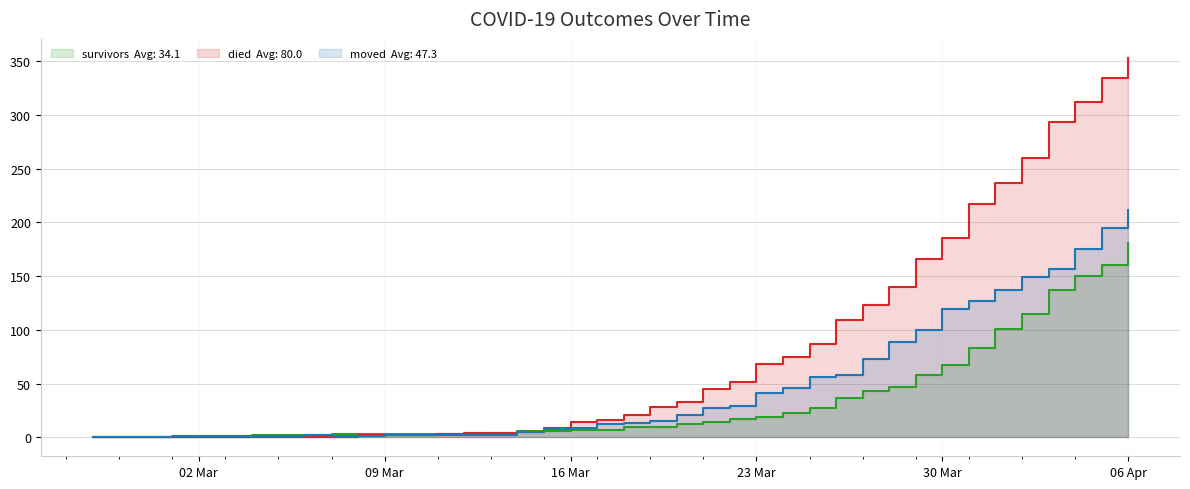

Reading right to left, list all the values displayed in this chart.

survivors: 181	160	150	137	115	101	83	67	58	47	43	37	27	23	19	17	14	12	10	10	7	7	6	6	4	3	3	3	3	3	3	2	2	2	0	0	0	0	0	0
died: 353	334	312	293	260	237	217	185	166	140	123	109	87	75	68	51	45	33	28	21	16	14	9	5	4	4	3	2	2	2	0	0	0	0	0	0	0	0	0	0
moved: 211	195	175	157	149	137	127	119	100	89	73	58	56	46	41	29	27	21	15	13	12	9	8	5	2	2	2	2	2	1	1	2	1	1	1	1	1	0	0	0